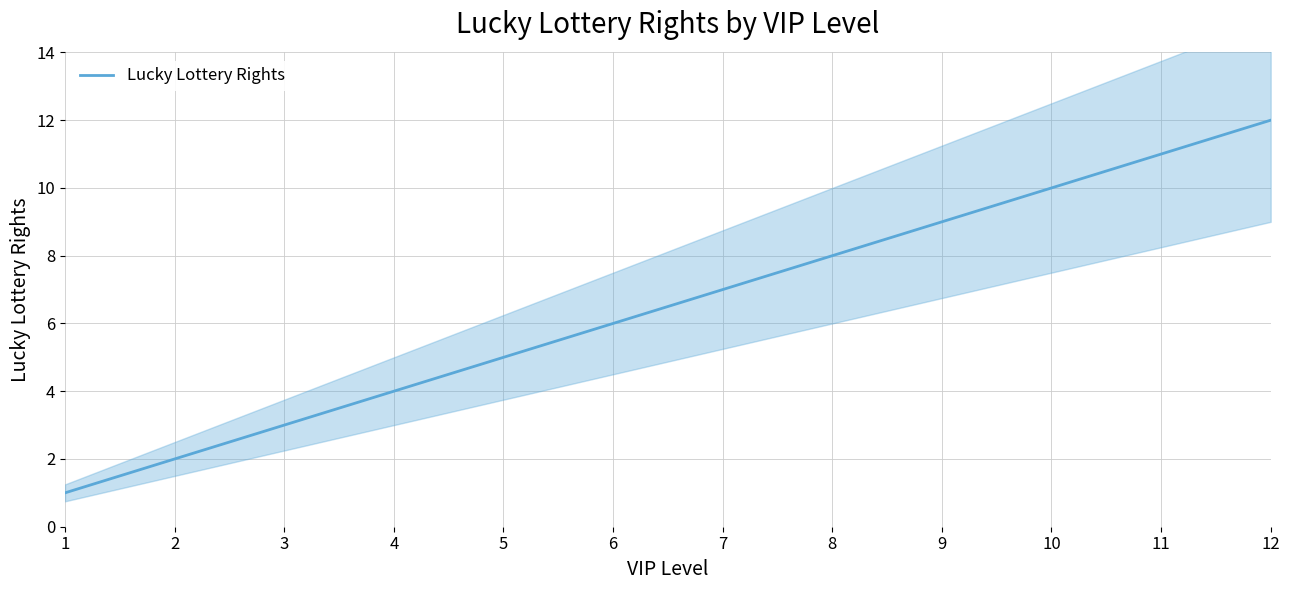

Rank the categories by value from lowest to highest.

1, 2, 3, 4, 5, 6, 7, 8, 9, 10, 11, 12